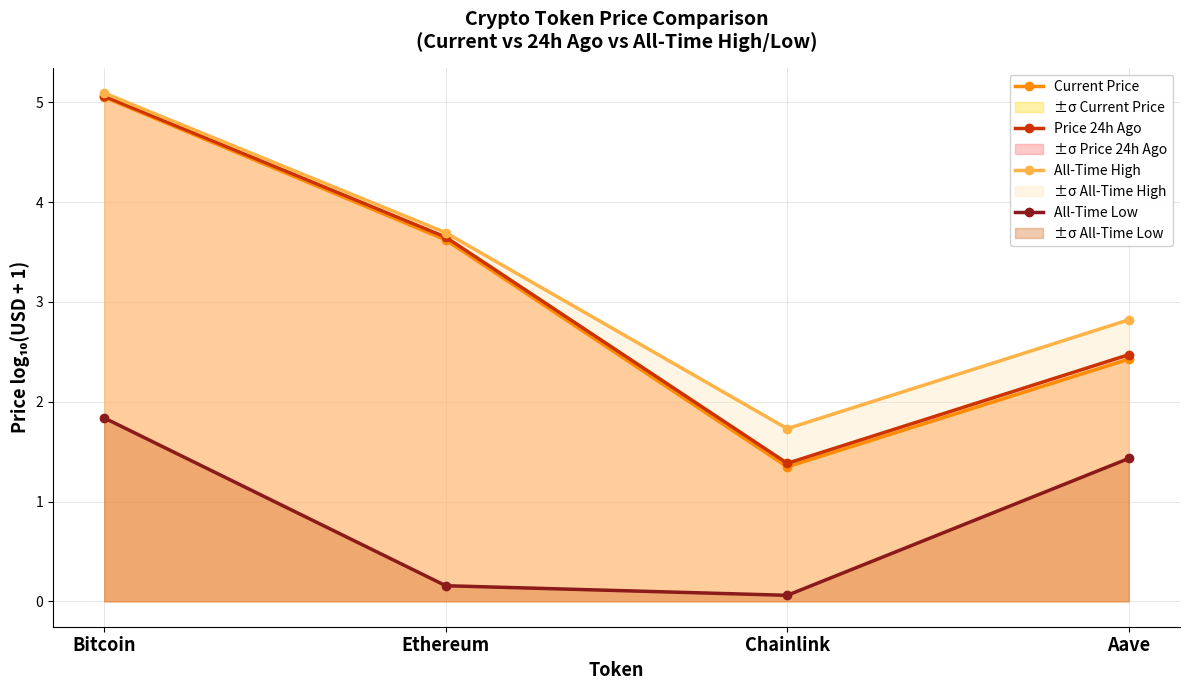

What are all the series names shown in the legend?

Current Price, Price 24h Ago, All-Time High, All-Time Low